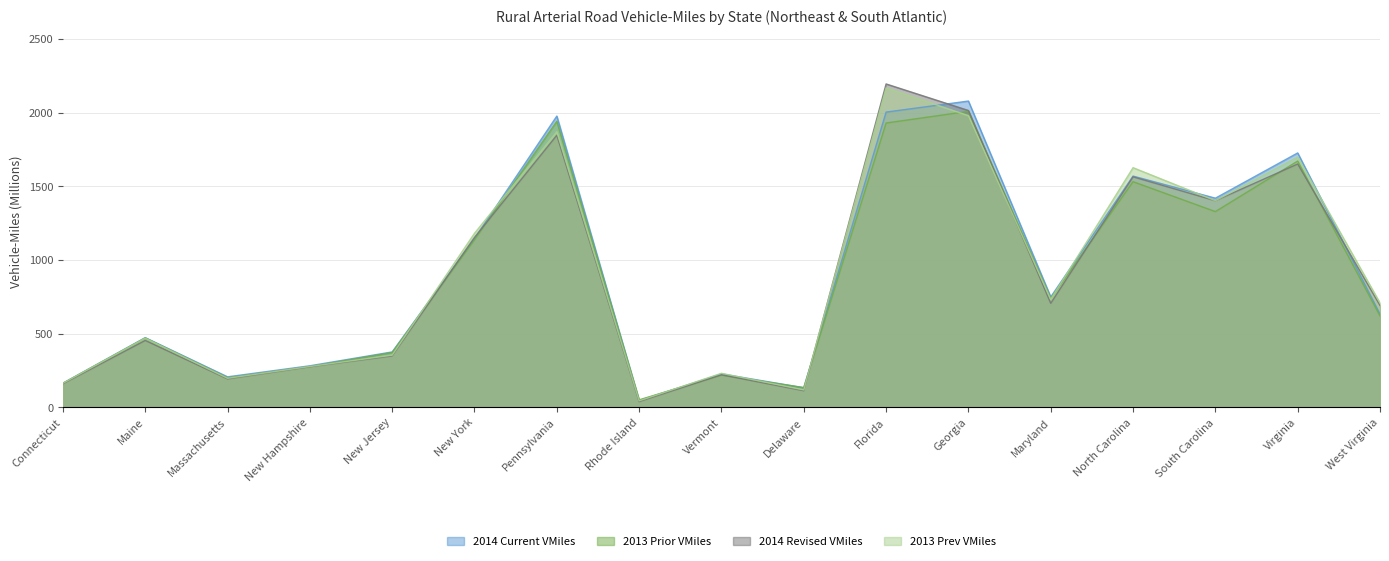

What is the label of the 15th point from the left?

South Carolina